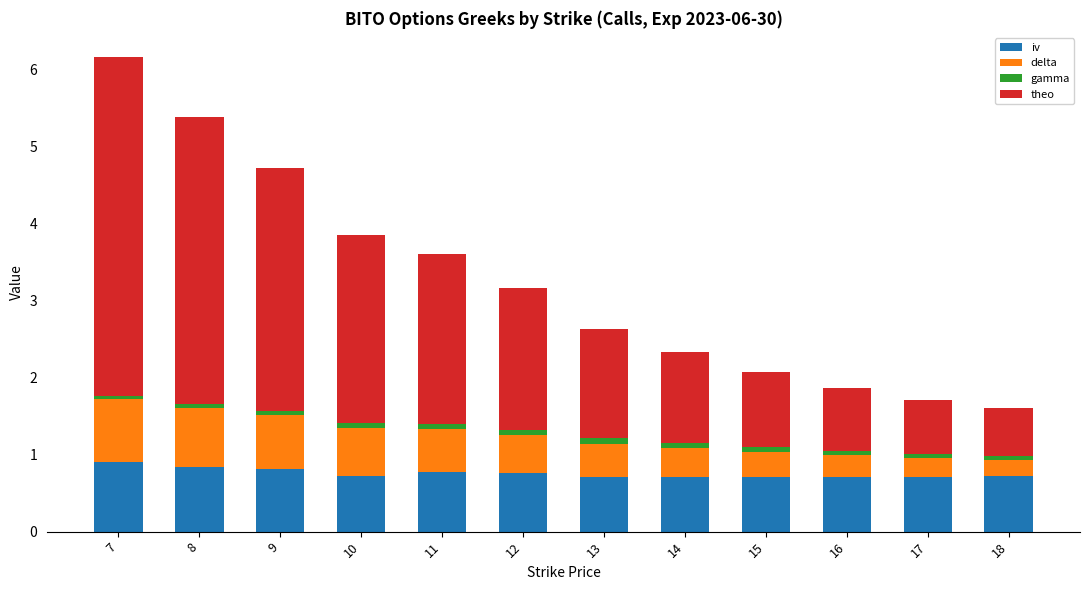

At which category is the sum across all series the highest?

7